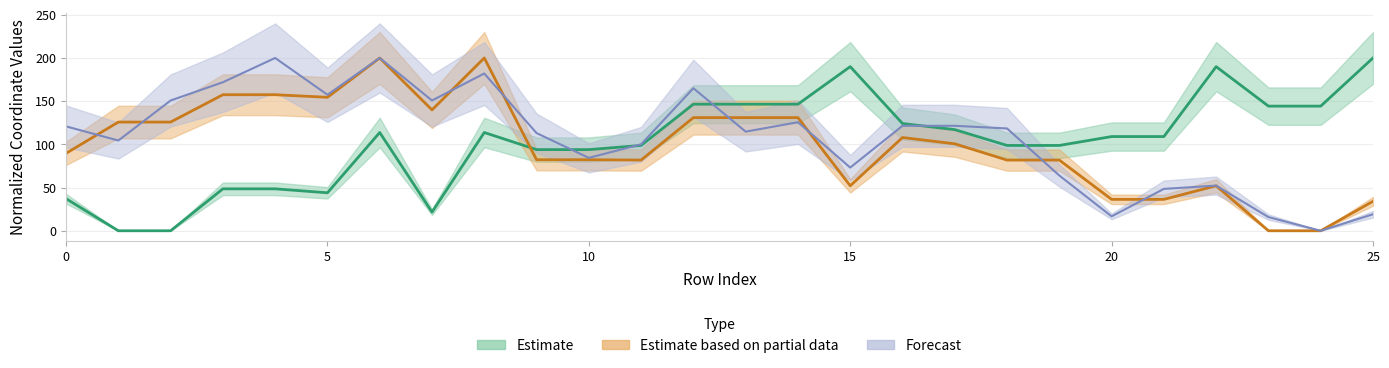

Is the value of x0 at 5 greater than the value of y0 at 11?

No